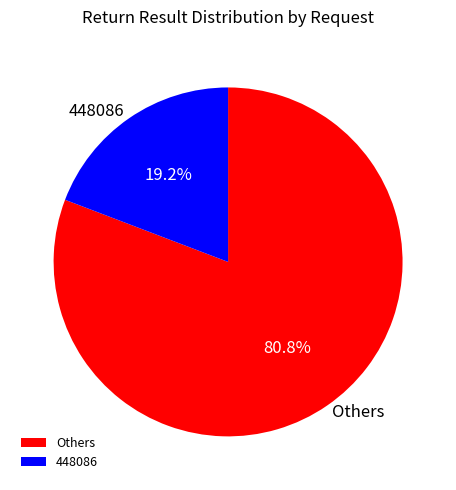

Between Others and 448086, which is larger?

Others